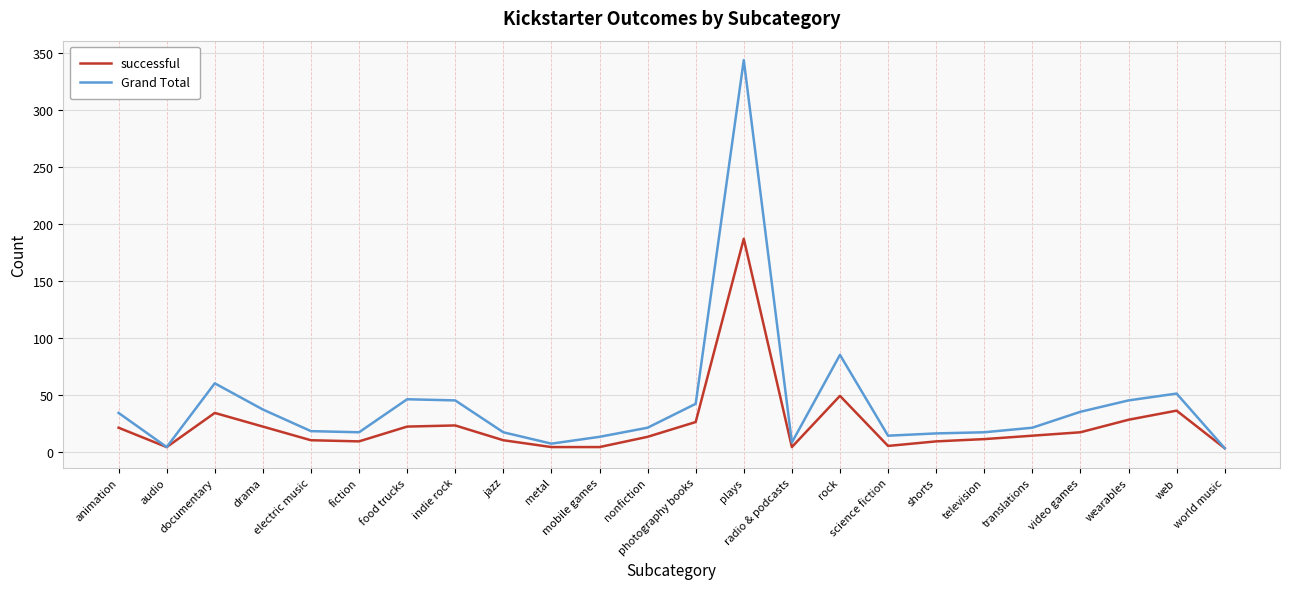

Which series has the largest total across all categories?

Grand Total